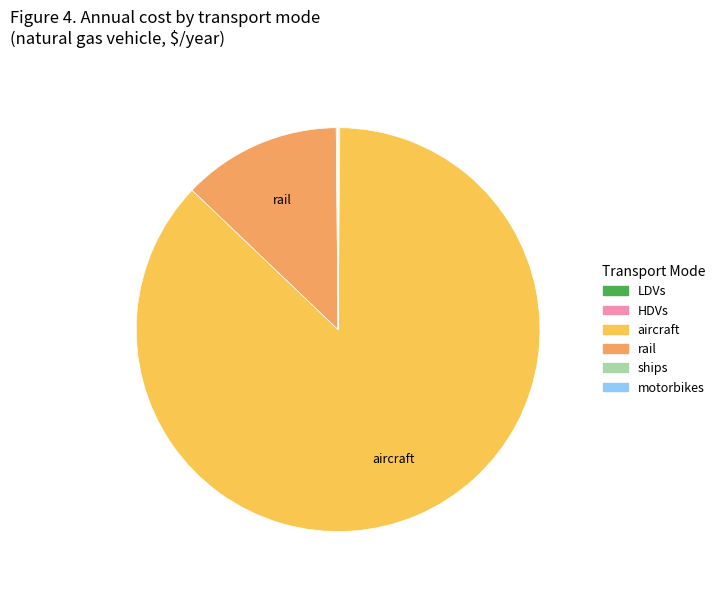

Does any single category account for the majority?

Yes